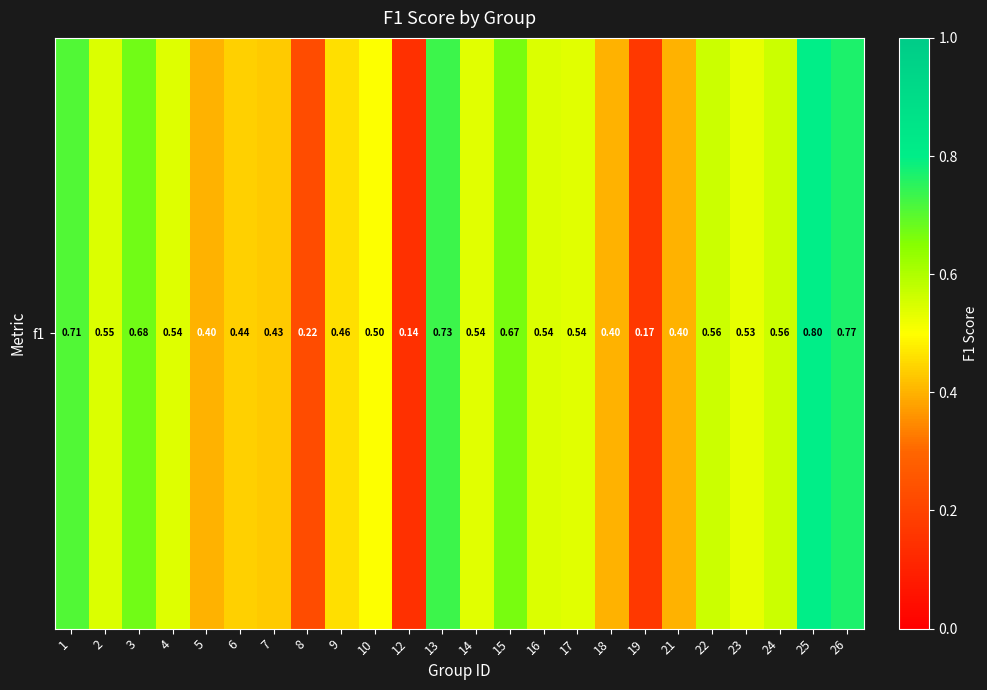

The value at 9 is 0.5. True or false?

True